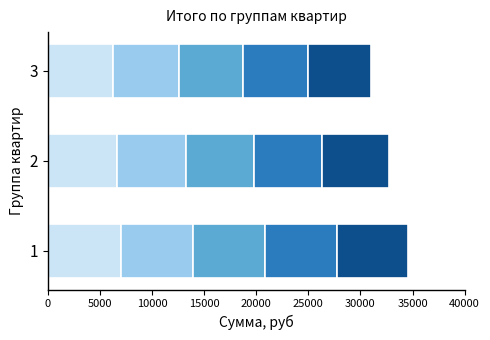

What is the total value across all series at 3?

31031.0